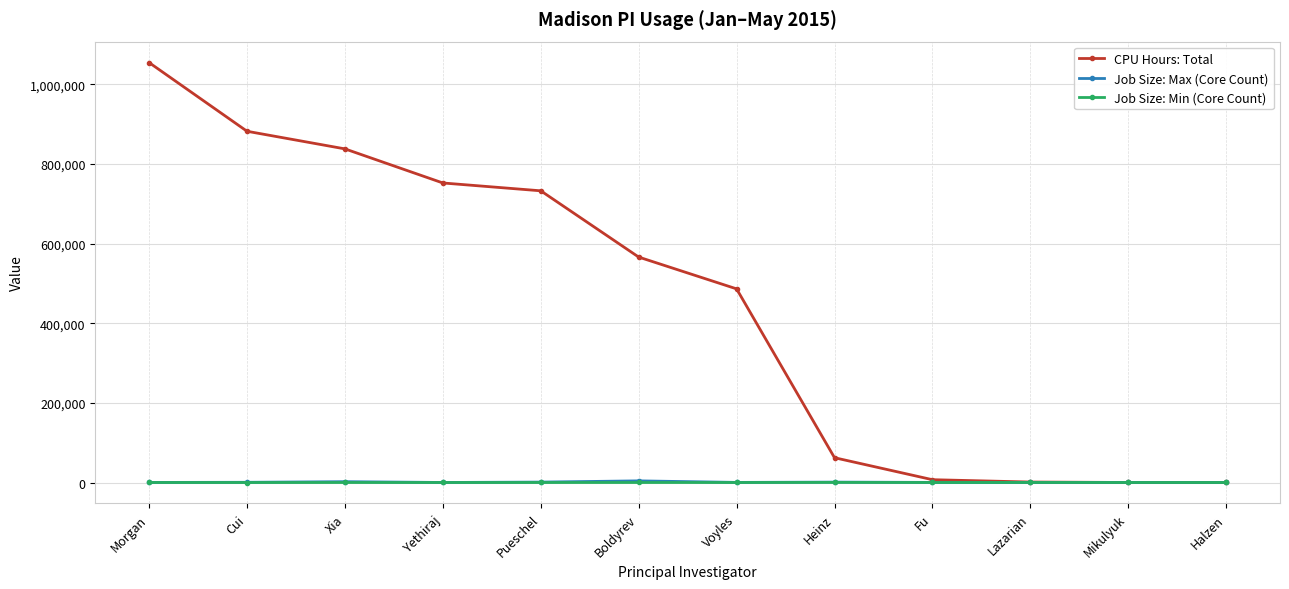

How many categories are shown in the chart?

12